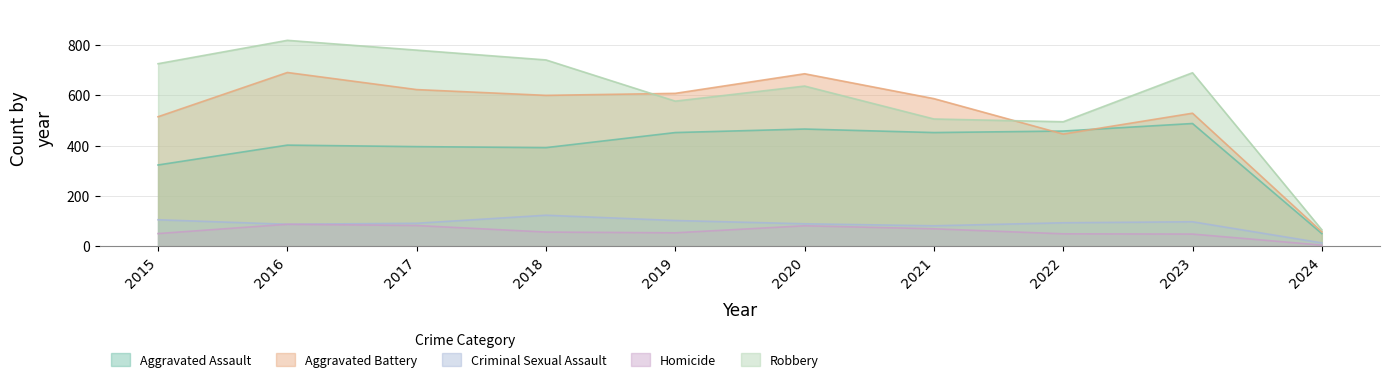

What is the value of the Aggravated Battery point at the 7th from the left?

587